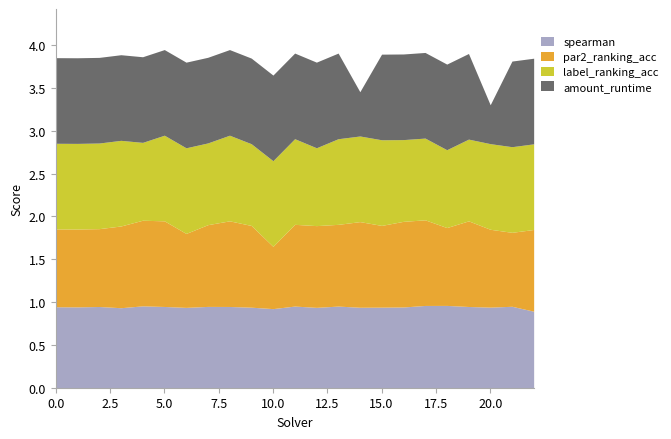

At how many categories does at least one series exceed 0?

23